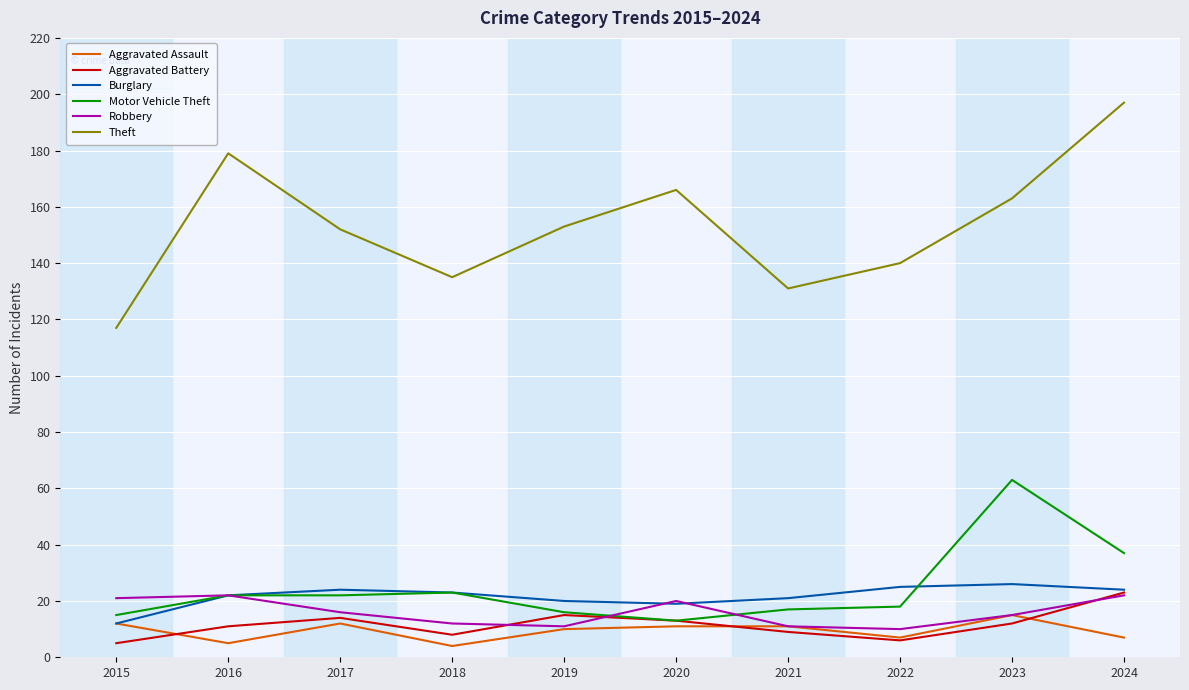

What is the difference between the highest and lowest values at 2017?

140